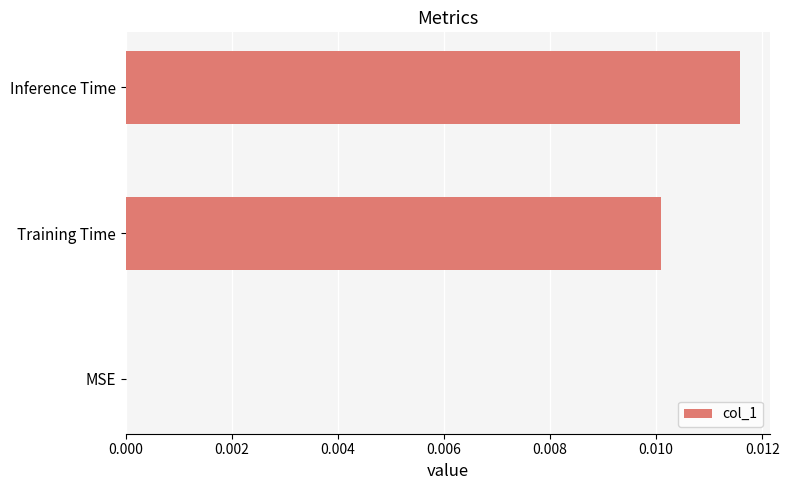

Which category has the highest value across all series?

Inference Time